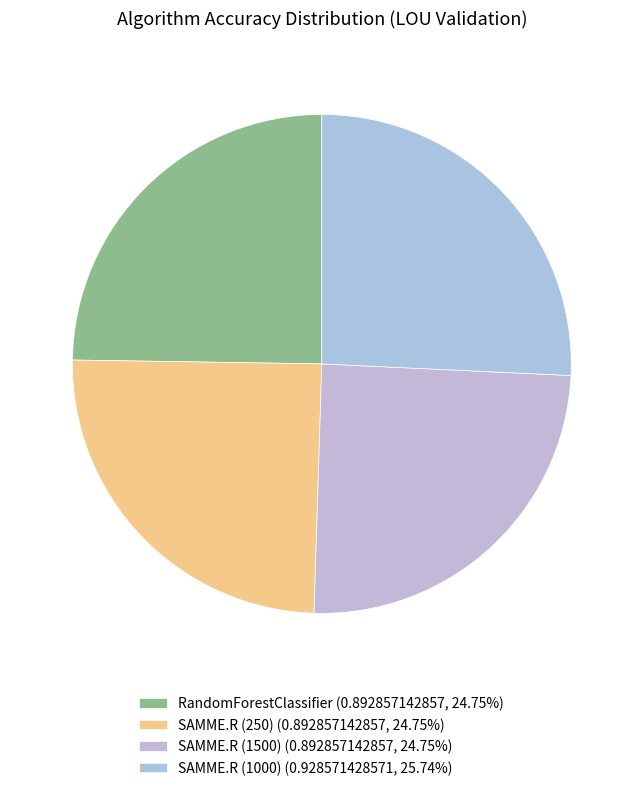

The SAMME.R (1000) slice represents 26% of the pie. True or false?

True